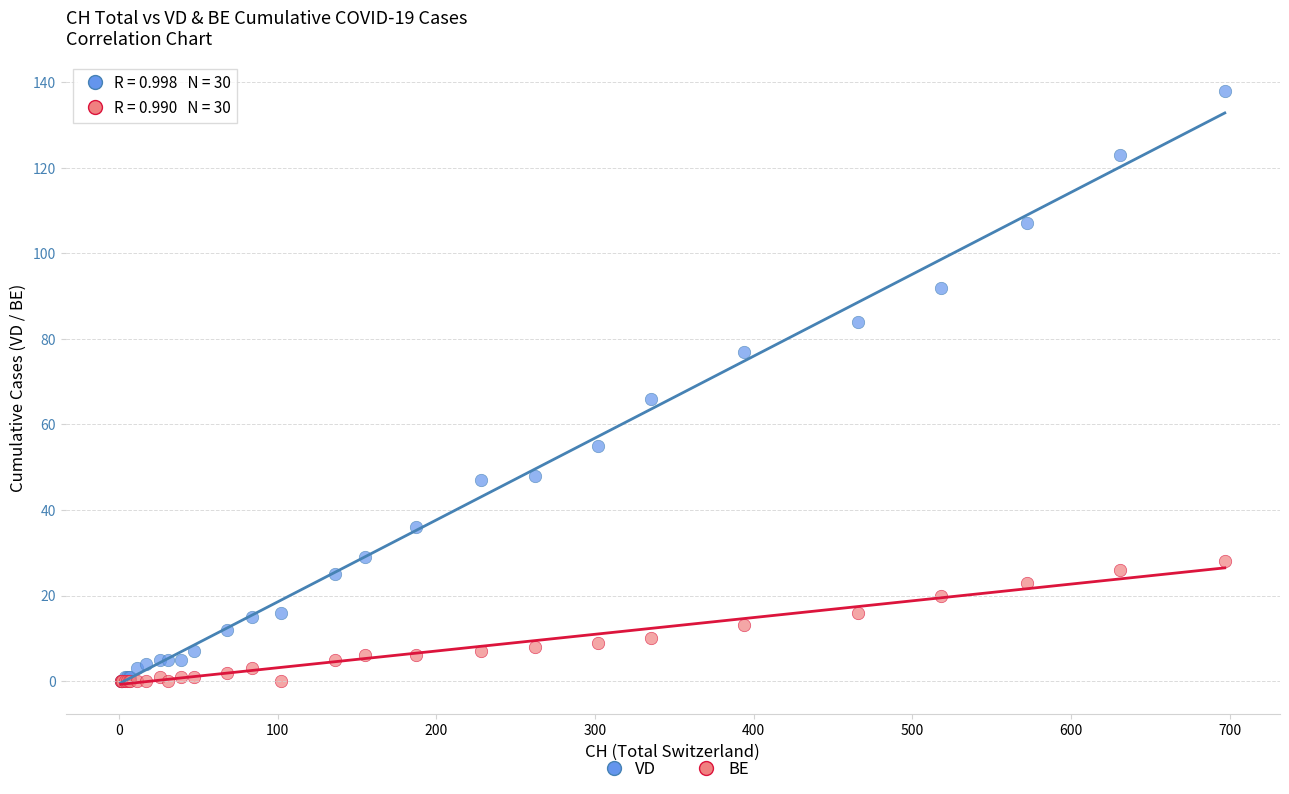

What are all the series names shown in the legend?

VD, BE